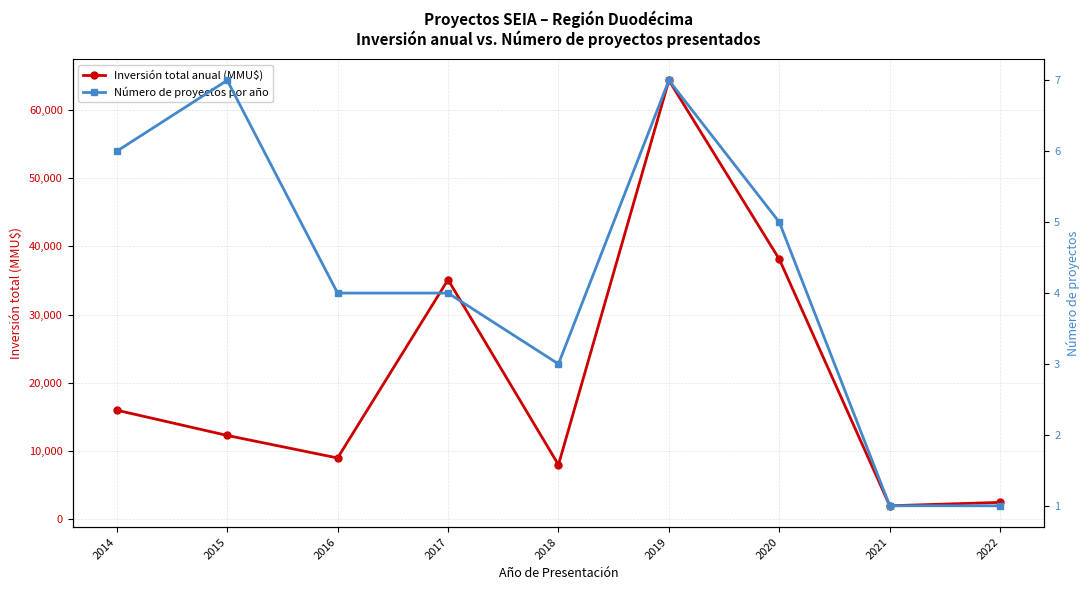

Reading left to right, transcribe all the data shown in this chart.

Inversión total anual (MMU$): 2014=16000	2015=12300	2016=9000	2017=35100	2018=8000	2019=64293	2020=38100	2021=2000	2022=2500
Número de proyectos por año: 2014=6	2015=7	2016=4	2017=4	2018=3	2019=7	2020=5	2021=1	2022=1